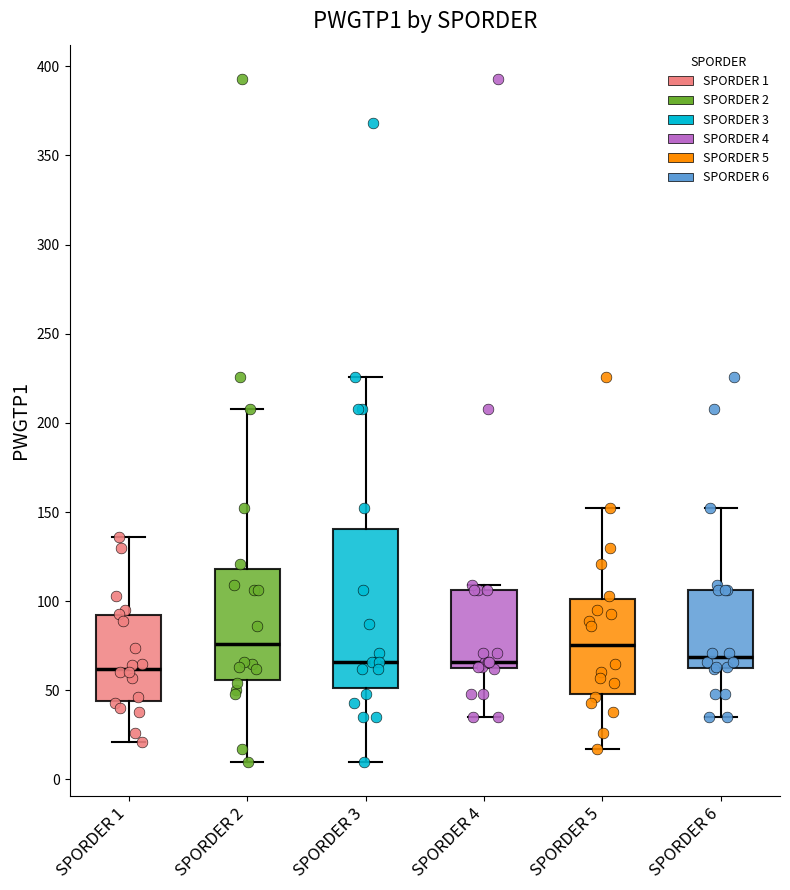

Reading left to right, transcribe this box plot: for each box, give where its median line is, the range the box spans, and where its two whiskers end, as read against the y-axis. The values are not printed on the chart, so give them approximately, as read against the axis.

SPORDER 1: median 60, box 45 to 90, whiskers 20 to 135
SPORDER 2: median 75, box 55 to 120, whiskers 10 to 210
SPORDER 3: median 65, box 50 to 140, whiskers 10 to 225
SPORDER 4: median 65, box 60 to 105, whiskers 35 to 110
SPORDER 5: median 75, box 50 to 100, whiskers 15 to 150
SPORDER 6: median 70, box 60 to 105, whiskers 35 to 150